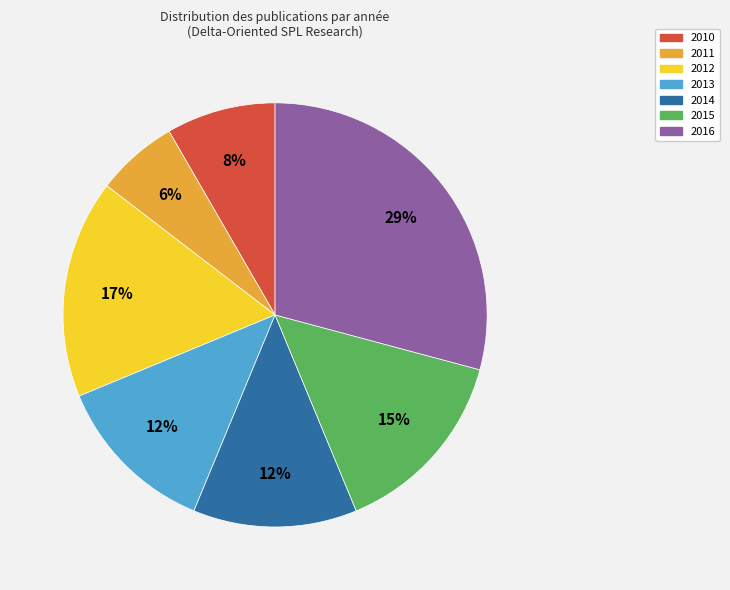

Approximately how many times larger is the value at 2011 compared to 2010?

0.8